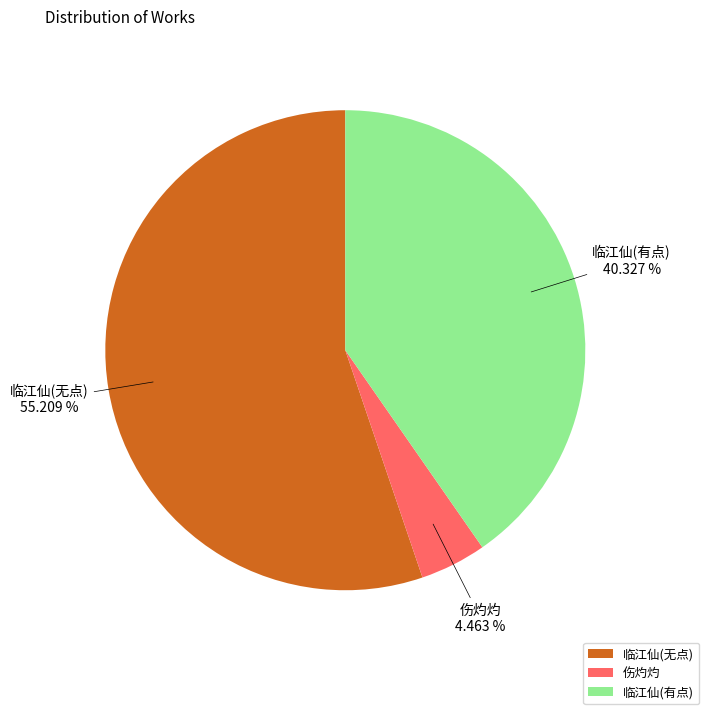

Is the sum of 临江仙(有点) and 伤灼灼 greater than half?

No